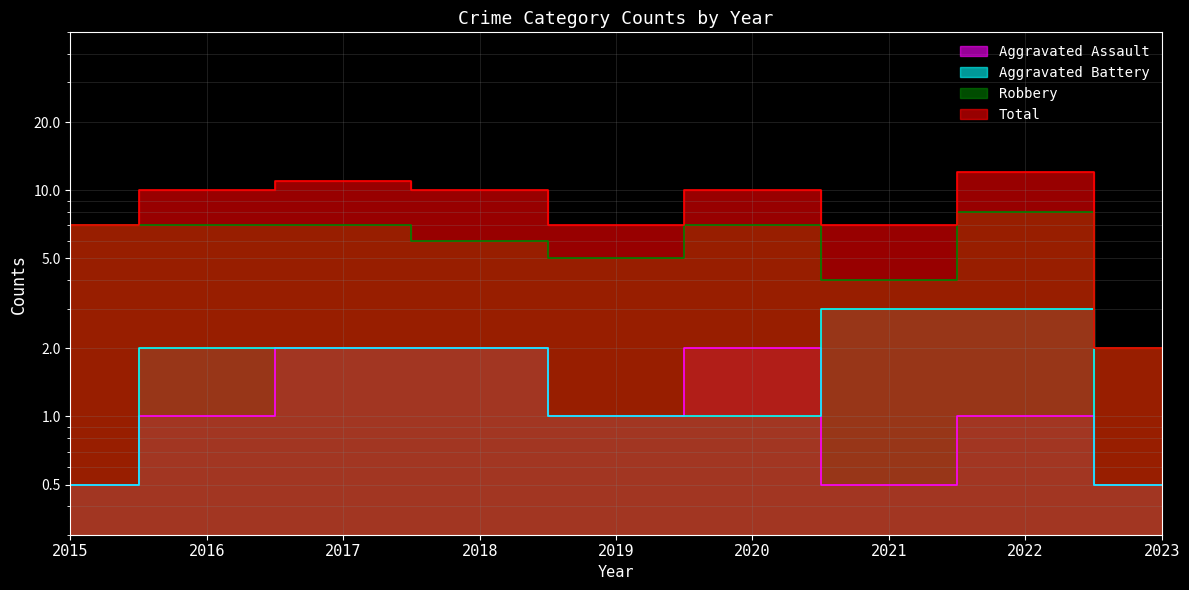

The Aggravated Assault series shows 0.4 at 2022. True or false?

False